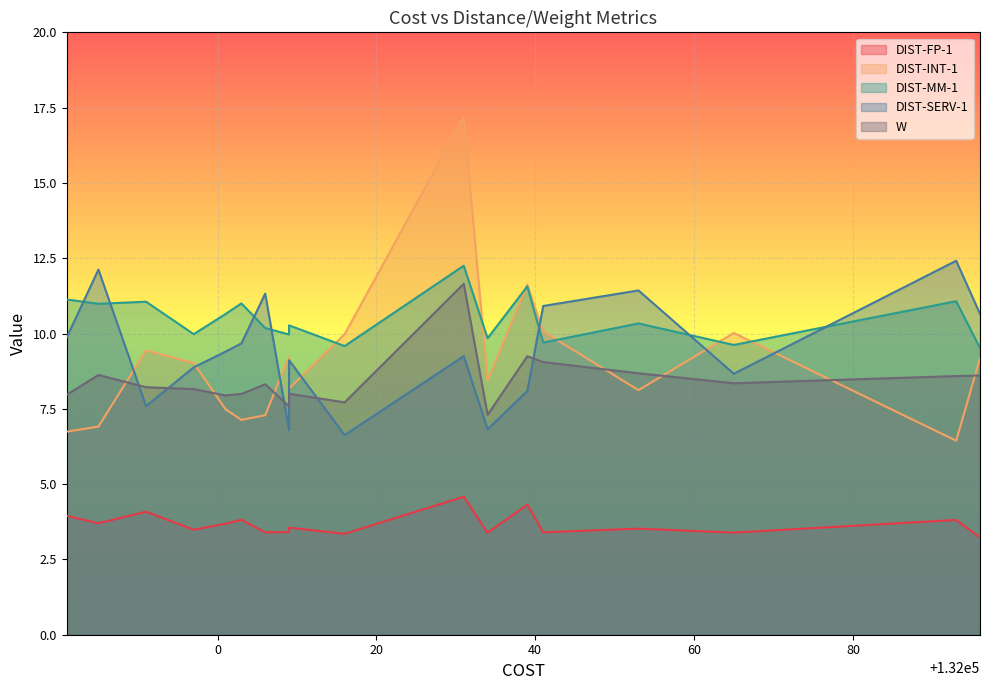

Which series has the largest total across all categories?

DIST-MM-1